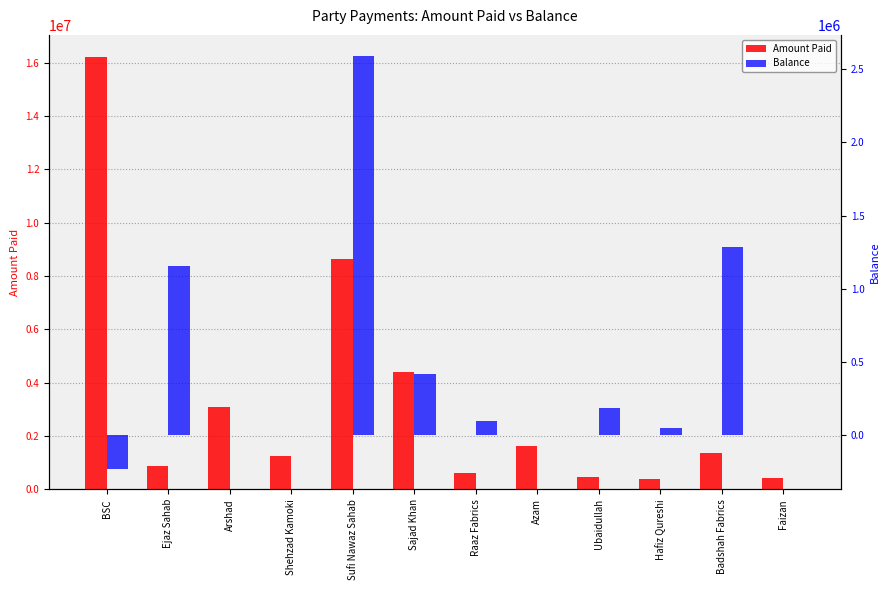

Reading left to right, extract all data points from this chart.

Amount Paid: BSC=16224741.0	Ejaz Sahab=859904.0	Arshad=3093935.0	Shehzad Kamoki=1268740.0	Sufi Nawaz Sahab=8629100.0	Sajad Khan=4403436.0	Raaz Fabrics=600000.0	Azam=1617620.0	Ubaidullah=451150.0	Hafiz Qureshi=400000.0	Badshah Fabrics=1370000.0	Faizan=415571.0
Balance: BSC=-232914.0	Ejaz Sahab=1155421.5	Arshad=0.6	Shehzad Kamoki=530.3	Sufi Nawaz Sahab=2594762.5	Sajad Khan=415428.3	Raaz Fabrics=90919.9	Azam=467.1	Ubaidullah=180084.5	Hafiz Qureshi=46881.9	Badshah Fabrics=1285543.2	Faizan=10.6